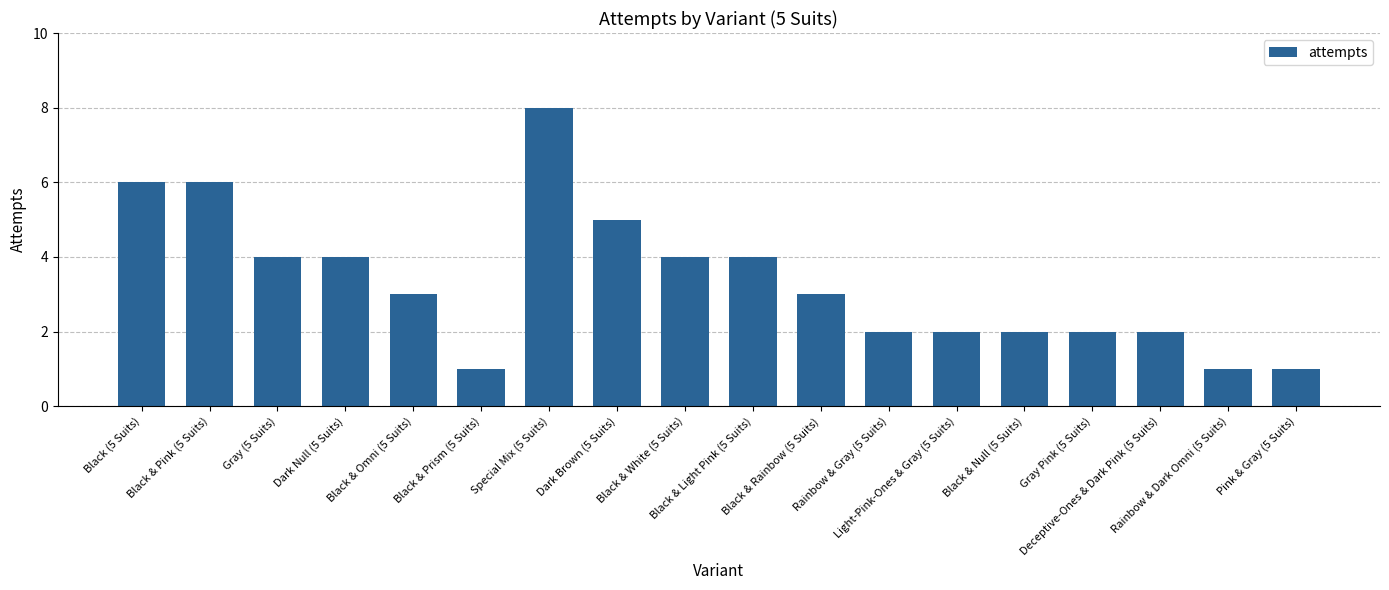

What is the maximum value shown in the chart?

8